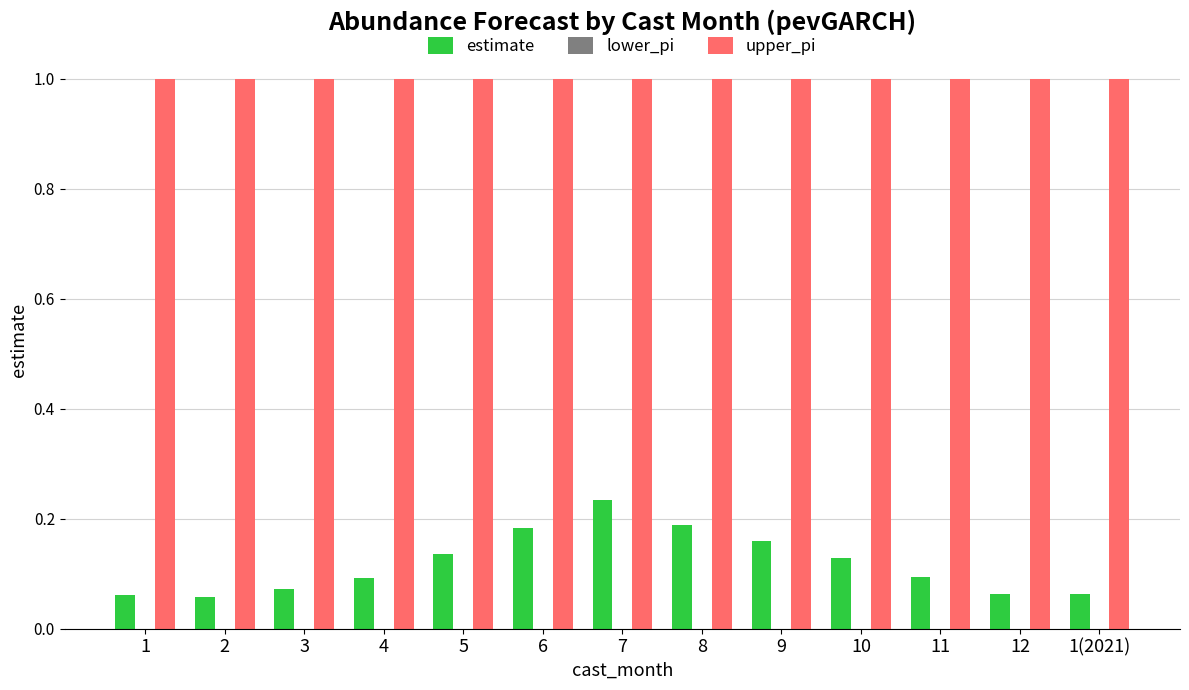

What is the label of the 12th bar from the right?

2